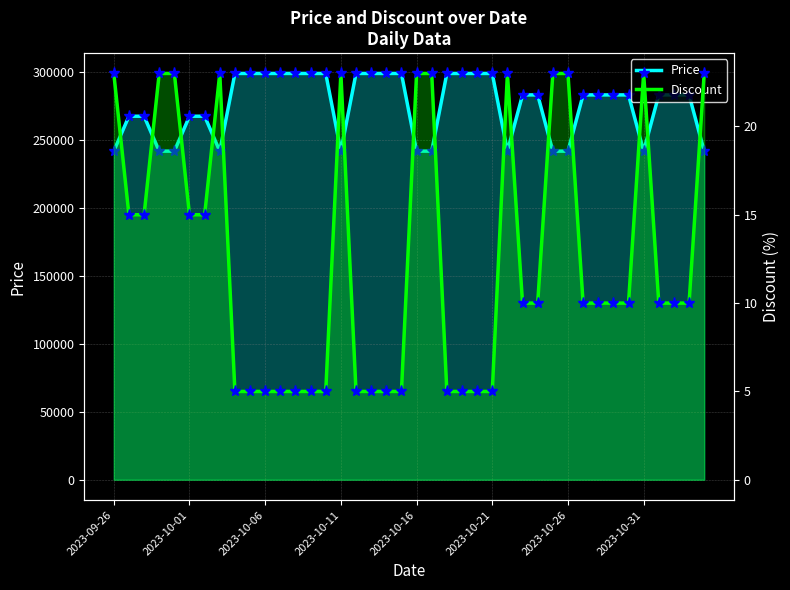

Count the number of categories in the chart.

40